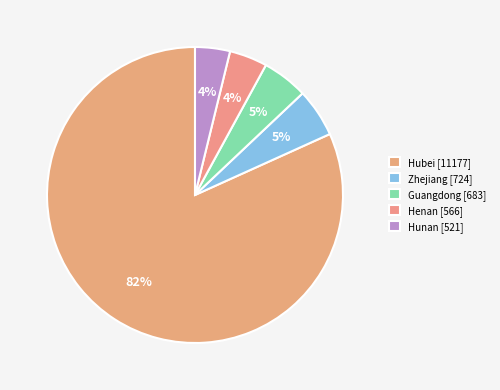

Between Henan and Hubei, which is larger?

Hubei